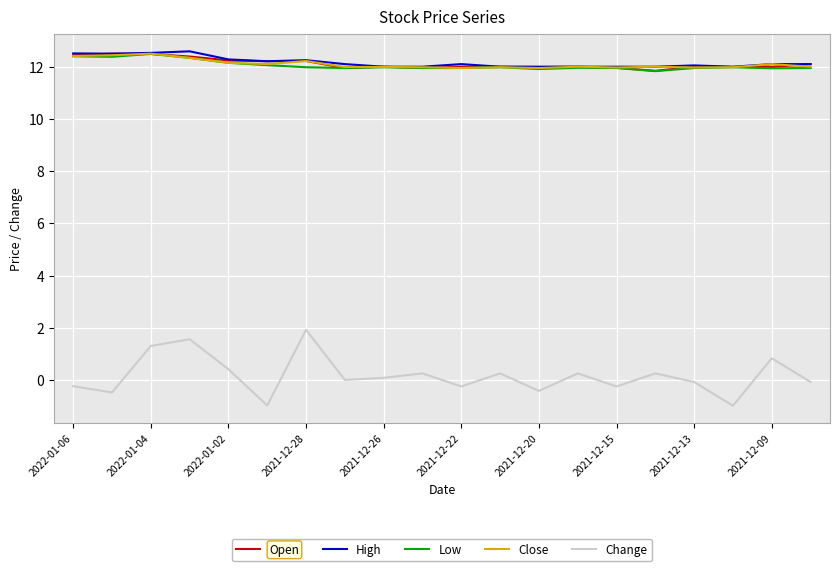

True or false: Low and Change intersect in this chart.

False